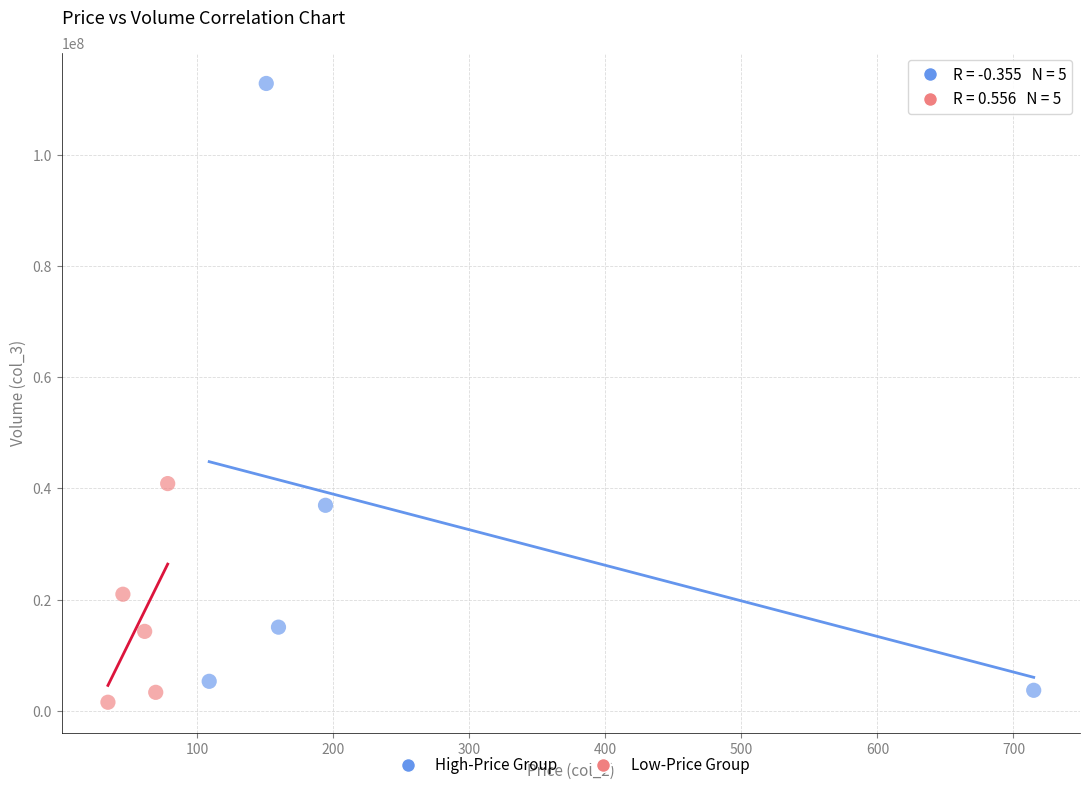

Which series reaches the maximum Y coordinate?

High-Price Group